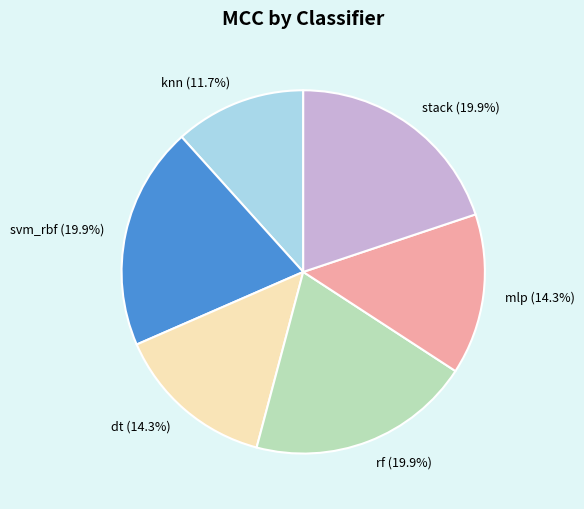

Is dt (14.3%) the majority of the pie?

No